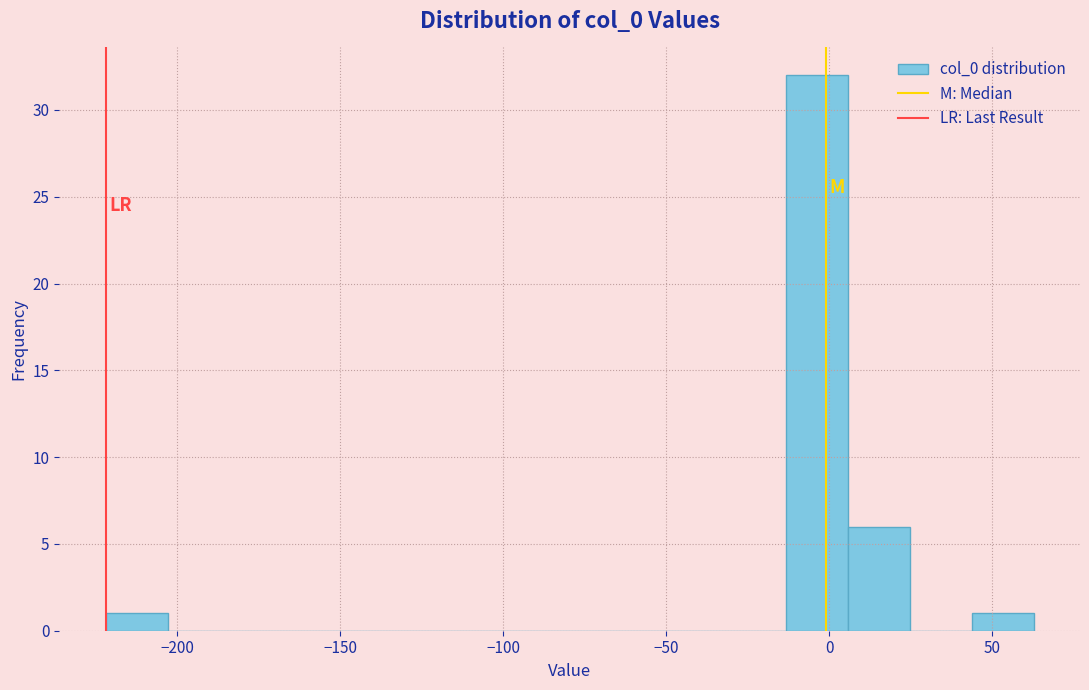

Around what value on the x-axis is the tallest bar? Give the approximate position of its centre, as read against the axis.

-5